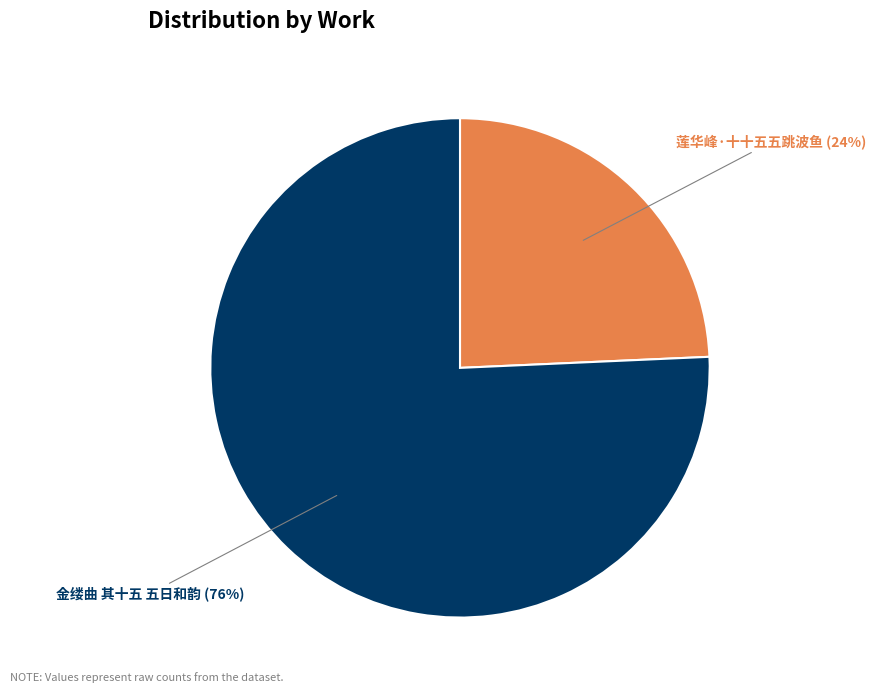

Is there a majority slice in this chart?

Yes